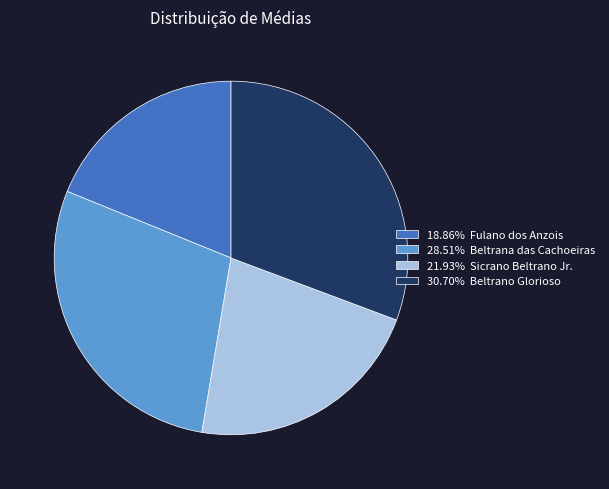

How many slices are in this pie chart?

4